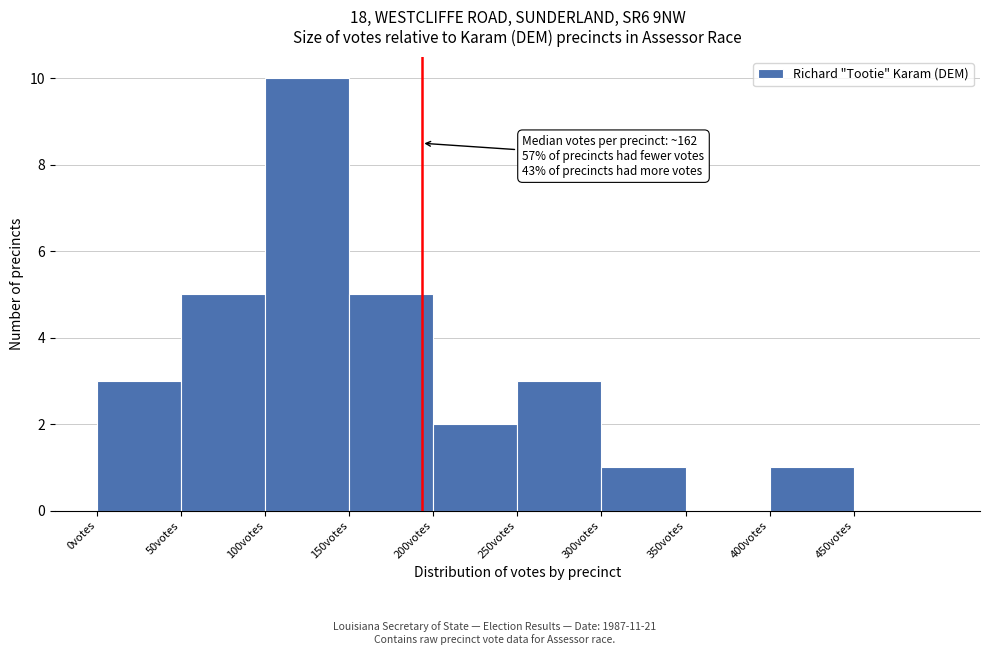

Which range on the x-axis has the tallest bar?

100 to 150